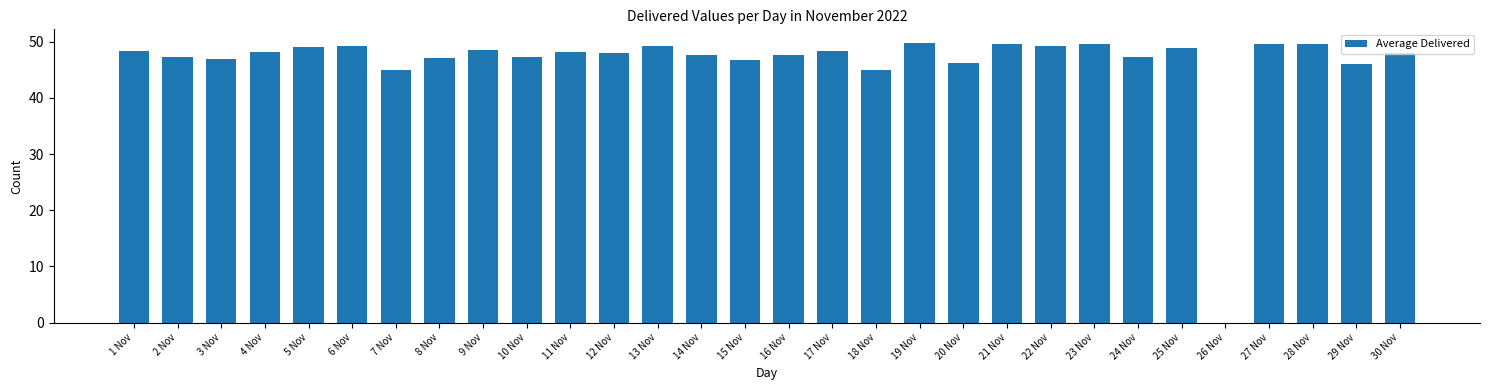

True or false: the data shows 48.1 at 4 Nov.

True